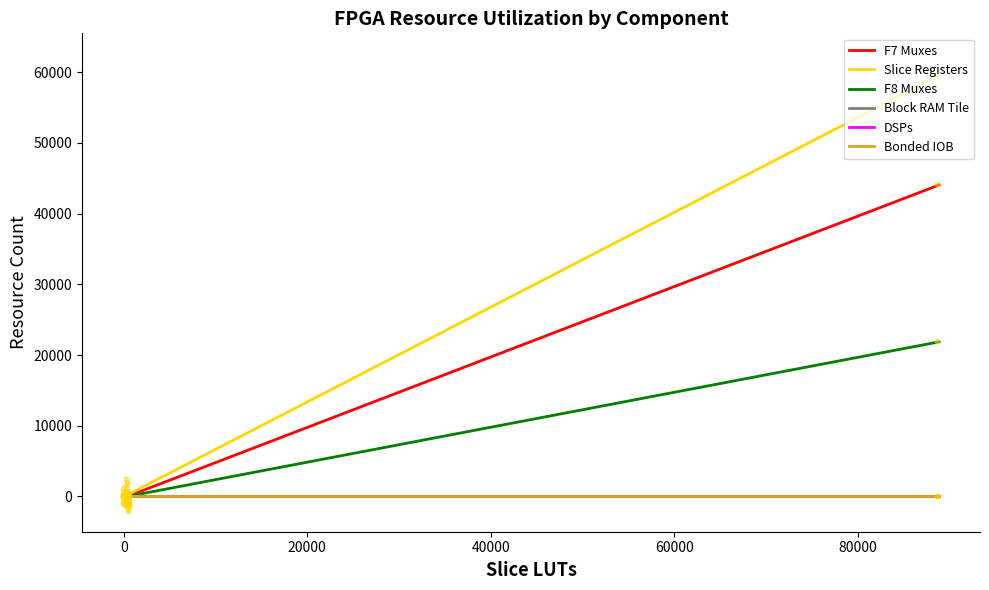

Which series has the largest total across all categories?

Slice Registers